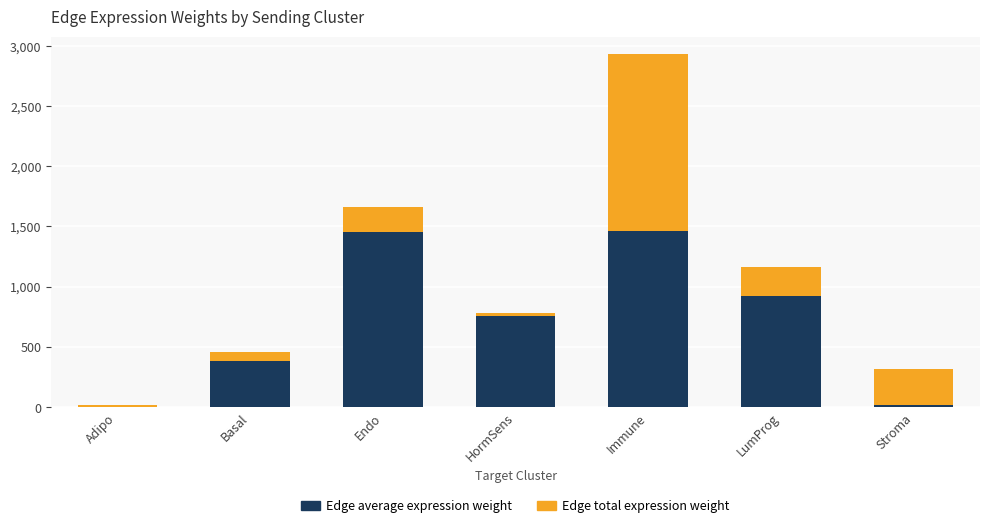

At which category is the sum across all series the highest?

Immune